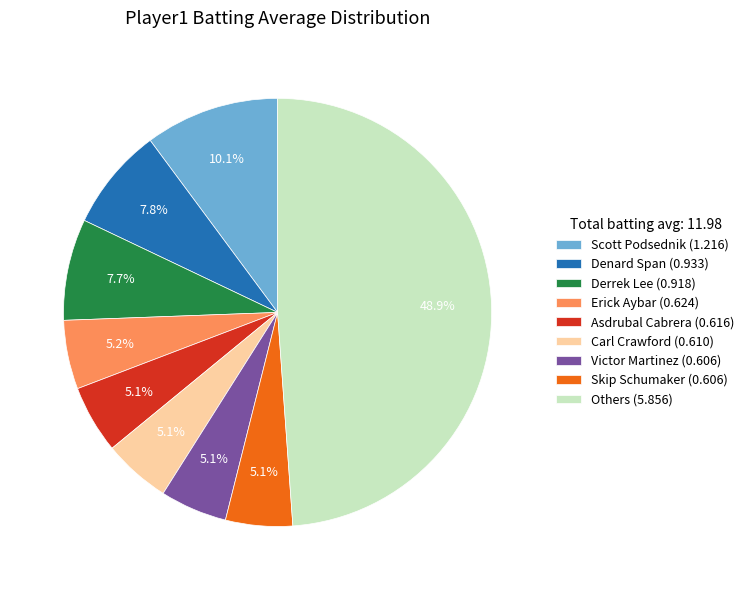

Is there a majority slice in this chart?

No